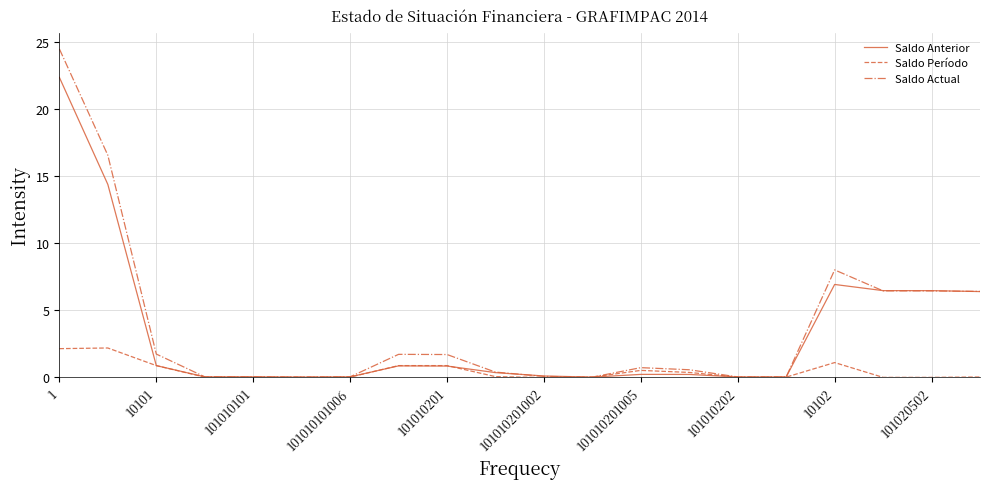

Reading left to right, transcribe all the data shown in this chart.

Saldo Anterior: 22384083.3	14390895.5	861685.5	21710.0	21710.0	1710.0	20000.0	839975.5	826810.5	336836.1	84733.8	664.9	204575.7	200000.0	13165.0	13165.0	6920599.5	6460175.8	6458245.6	6390576.5
Saldo Período: 2126713.2	2176014.8	860615.3	0.0	0.0	0.0	0.0	860615.3	860615.3	37859.9	-30130.8	0.0	502886.2	350000.0	0.0	0.0	1086838.3	-18830.5	-18830.5	9897.7
Saldo Actual: 24510796.4	16566910.3	1722300.8	21710.0	21710.0	1710.0	20000.0	1700590.8	1687425.8	374696.0	54603.0	664.9	707461.9	550000.0	13165.0	13165.0	8007437.8	6441345.4	6439415.2	6400474.1